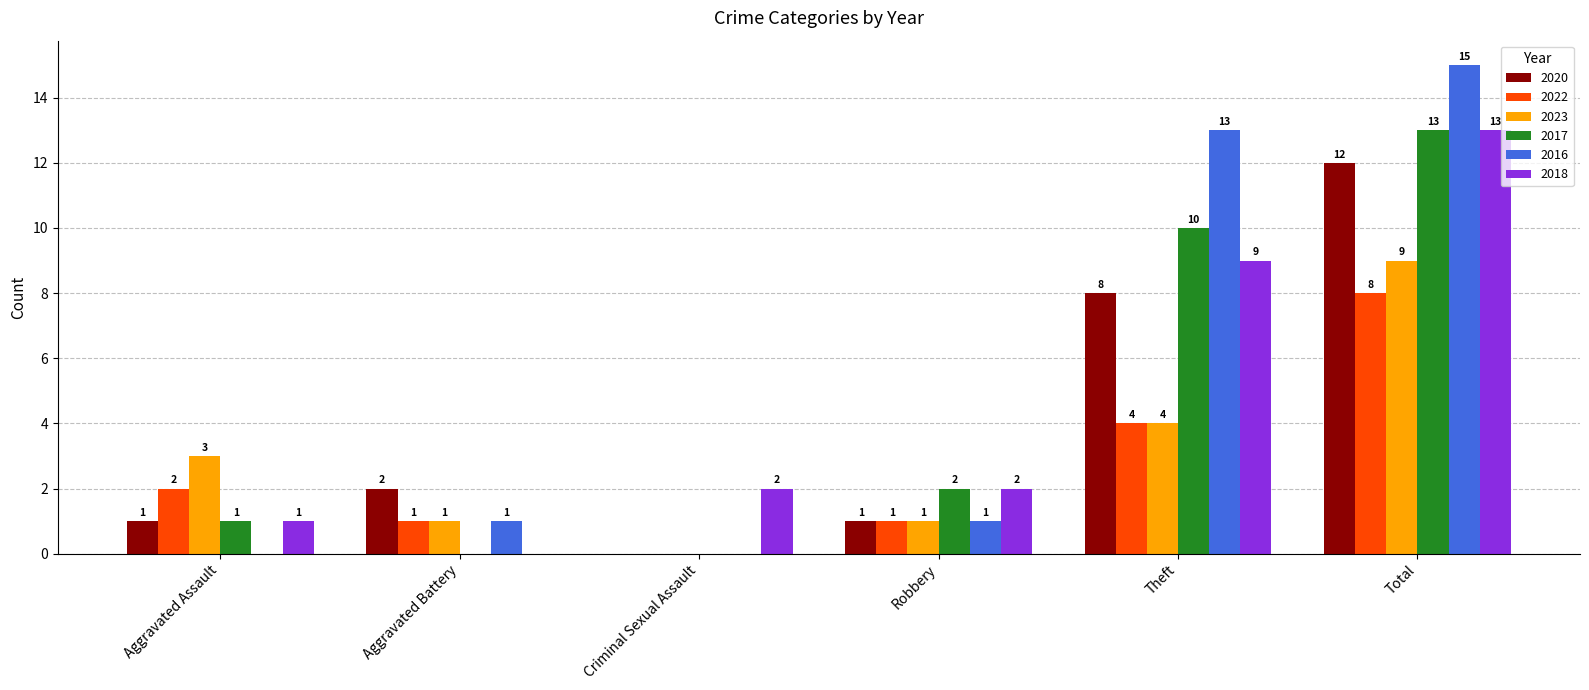

Count the number of data series in this chart.

6